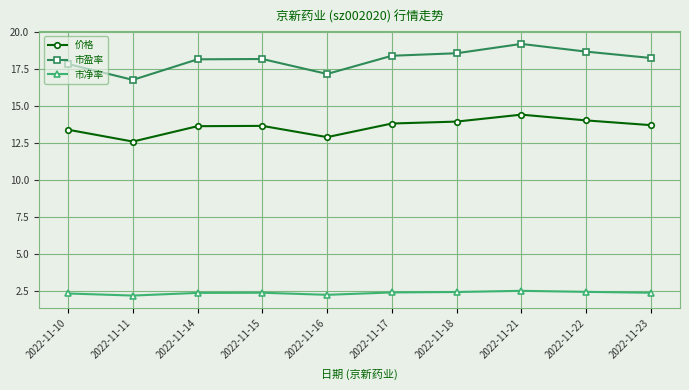

Rank the series by their maximum value, from highest to lowest.

市盈率, 价格, 市净率